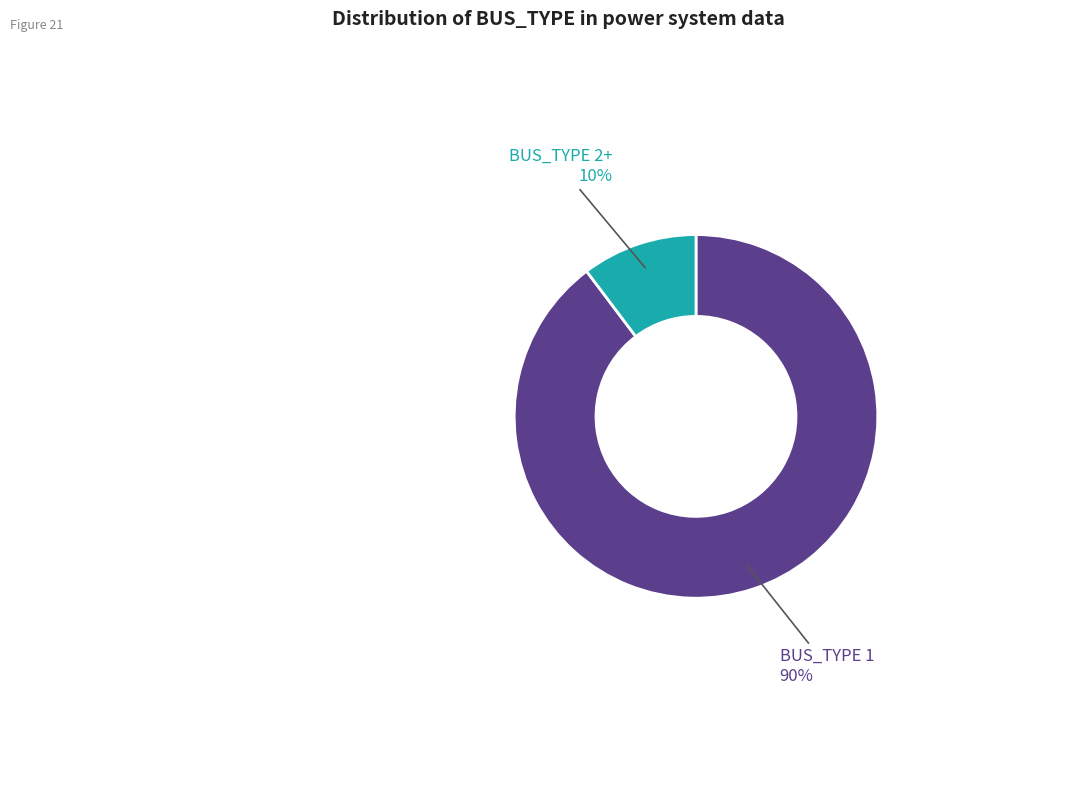

Is there any slice that represents more than half of the pie?

Yes